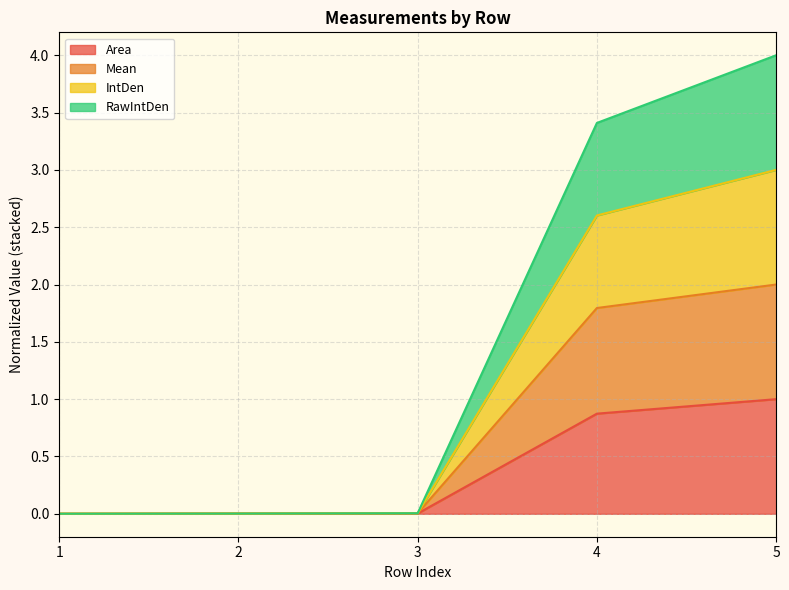

True or false: Area and Mean cross at least once.

False